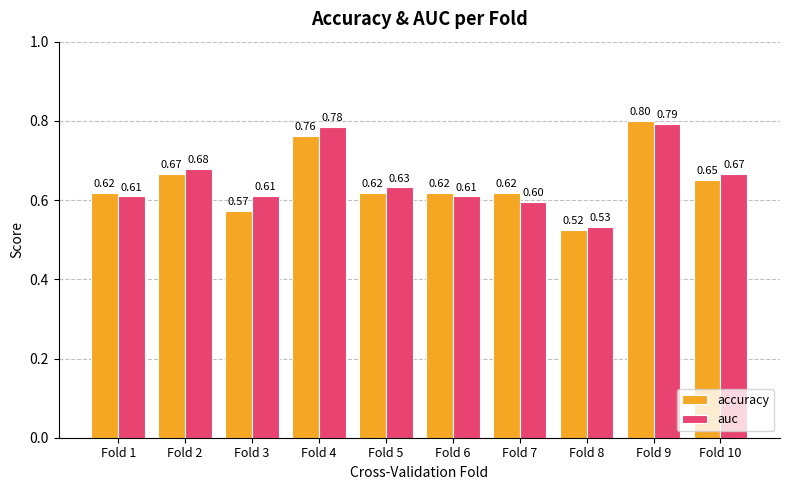

At Fold 3, list the series in order from smallest to largest.

accuracy, auc